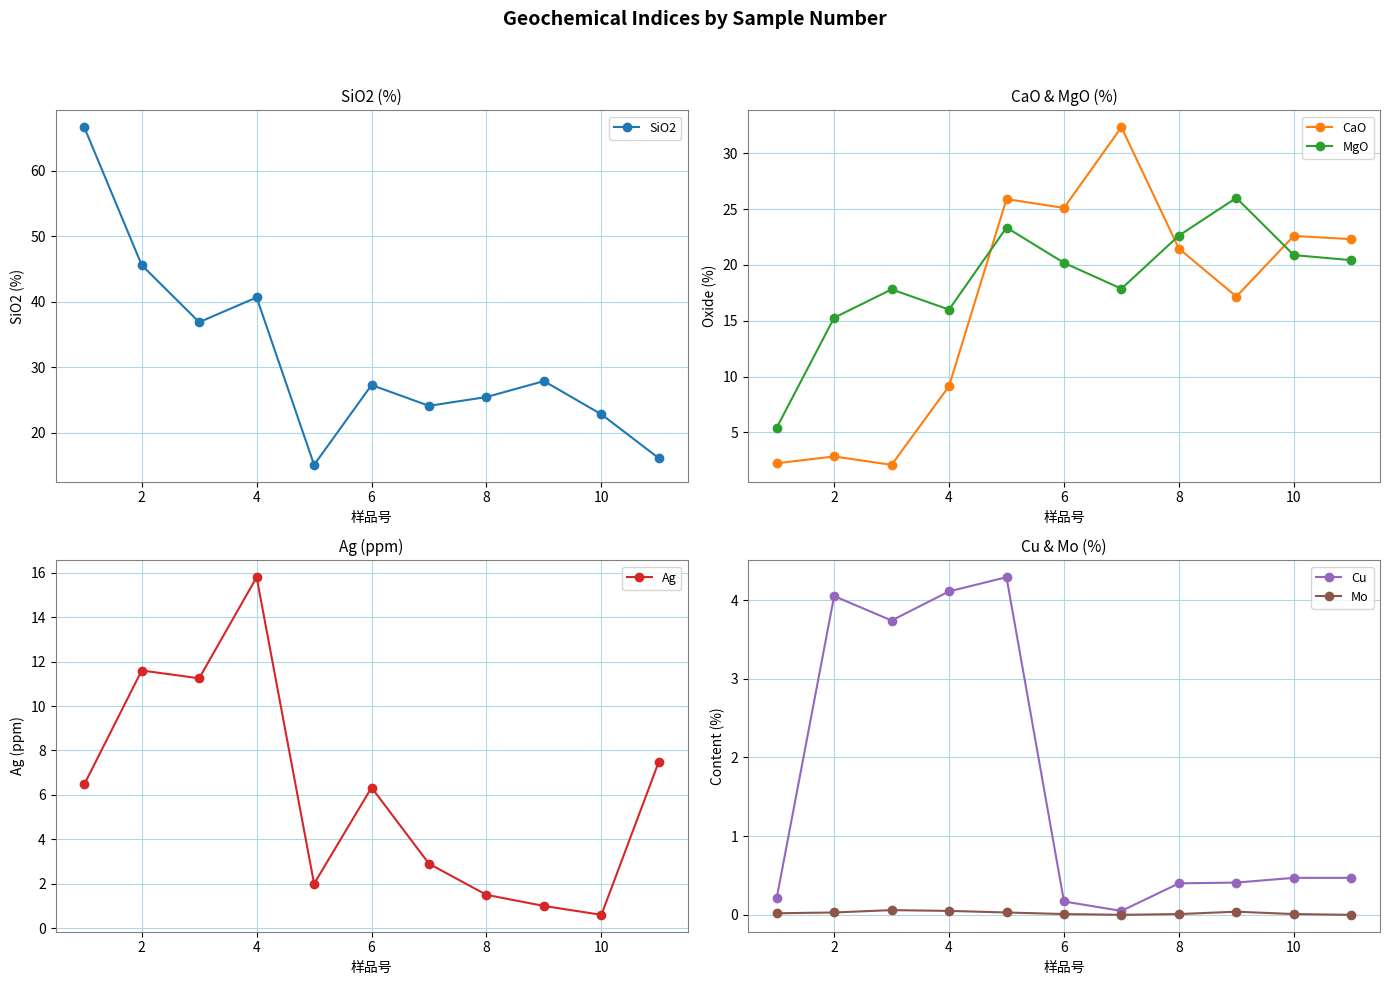

How many interior local valleys does the CaO series have?

3